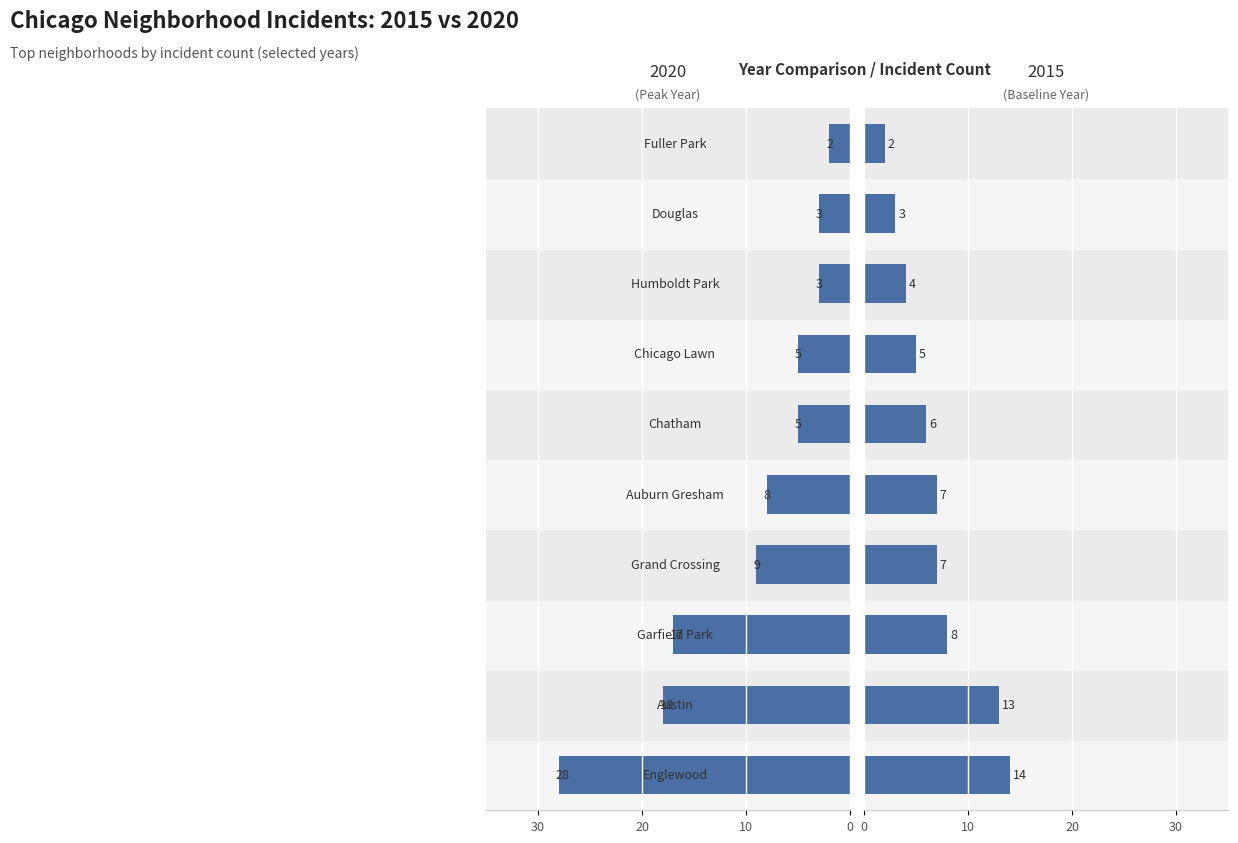

What is the difference between the maximum and minimum values in the 2015 series?

12